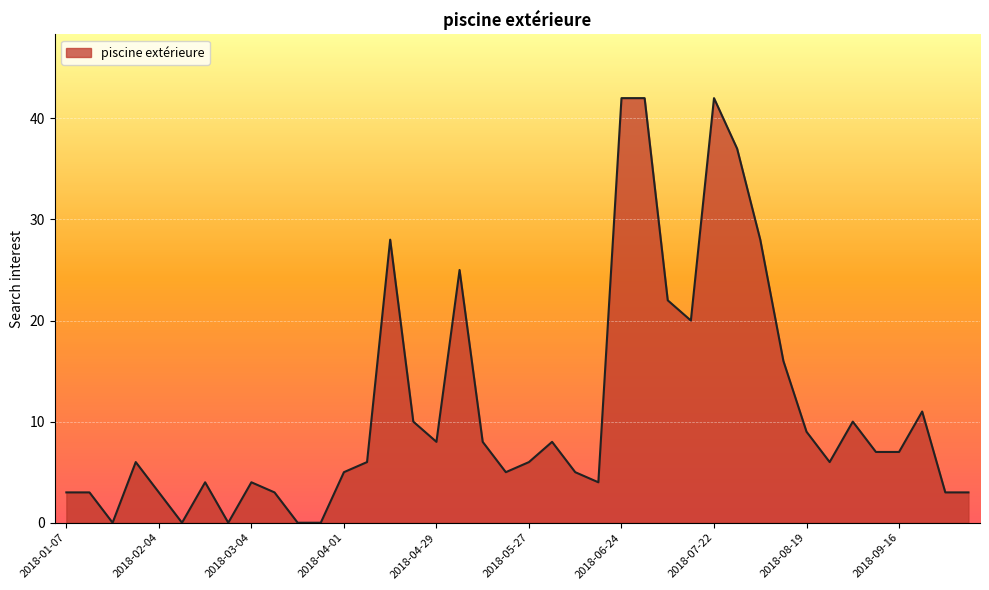

Does the chart display data point markers on the line(s)?

No